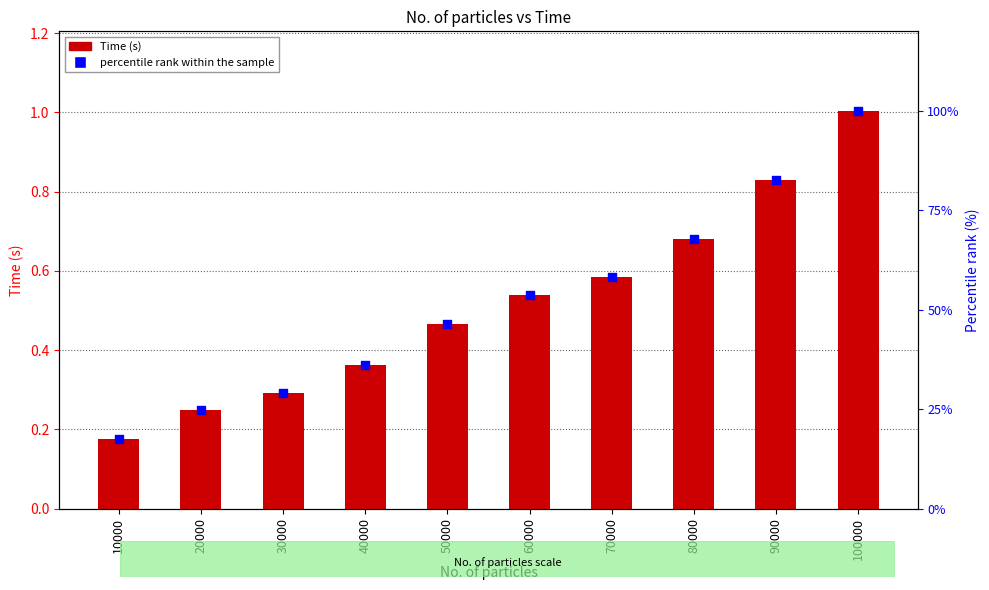

Which series contains the lowest Y value?

Time